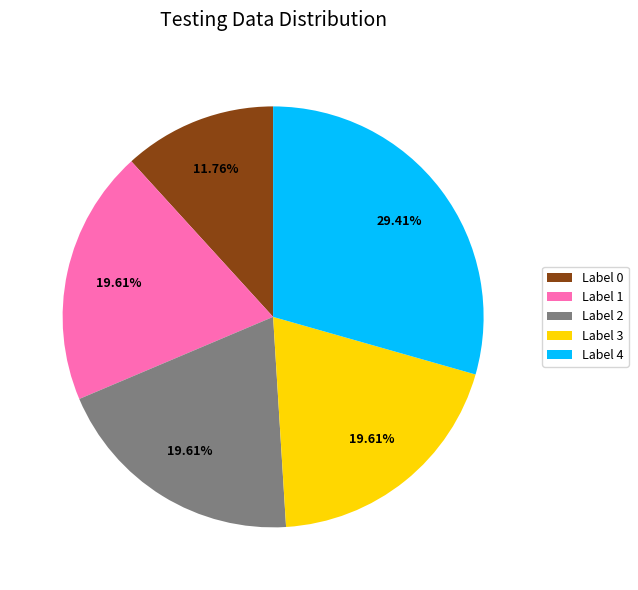

Is the sum of Label 0 and Label 4 greater than half?

No